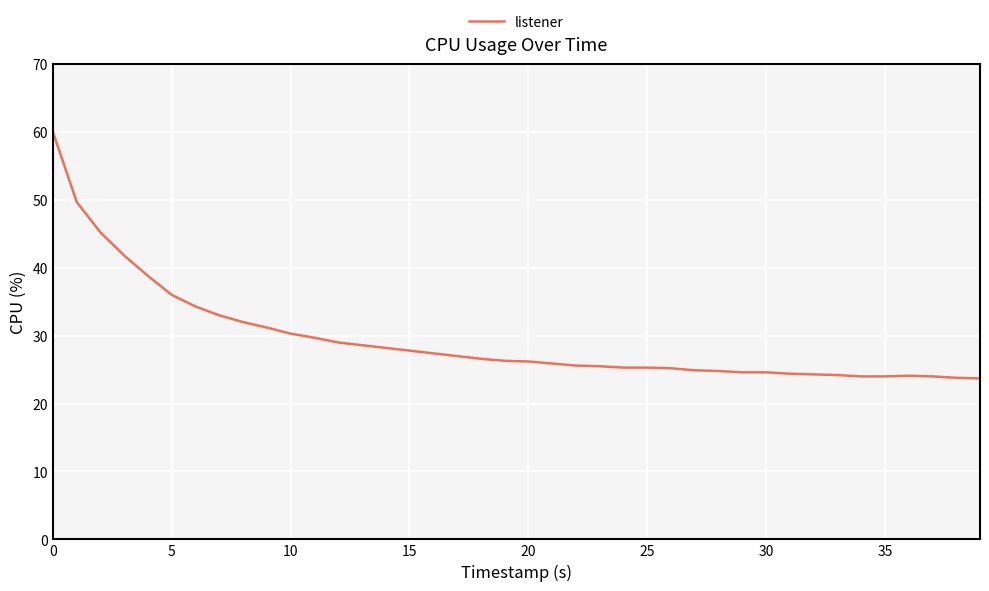

What is the smallest value displayed?

23.7